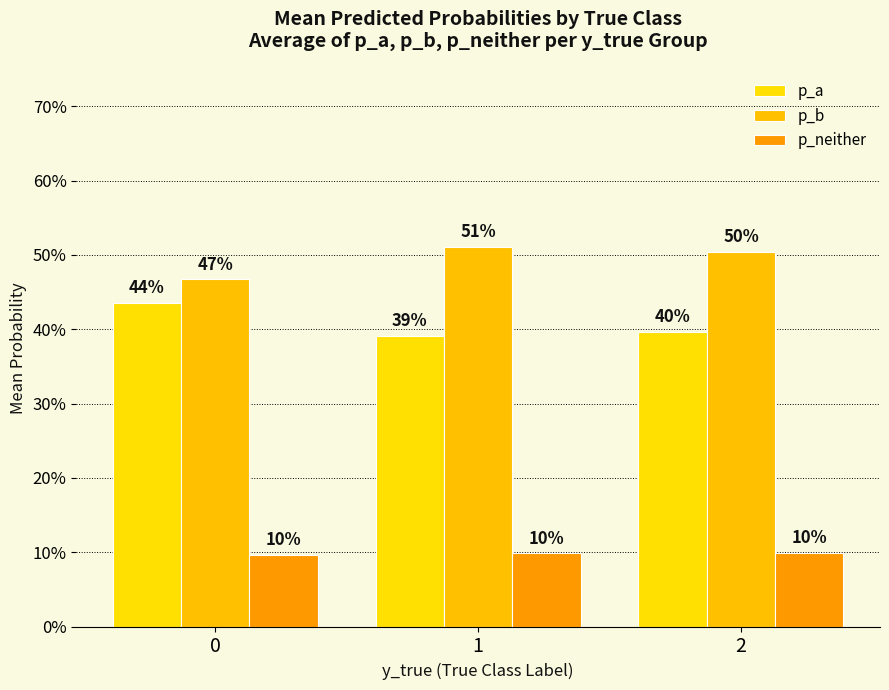

Is it true that p_neither equals 0.1 at 0?

True